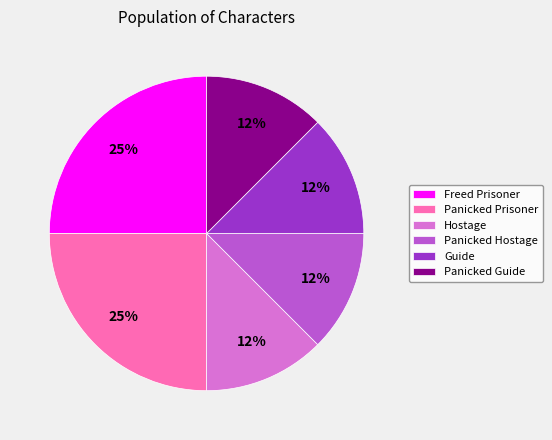

What is the ratio of the value at Panicked Hostage to the value at Freed Prisoner?

0.5